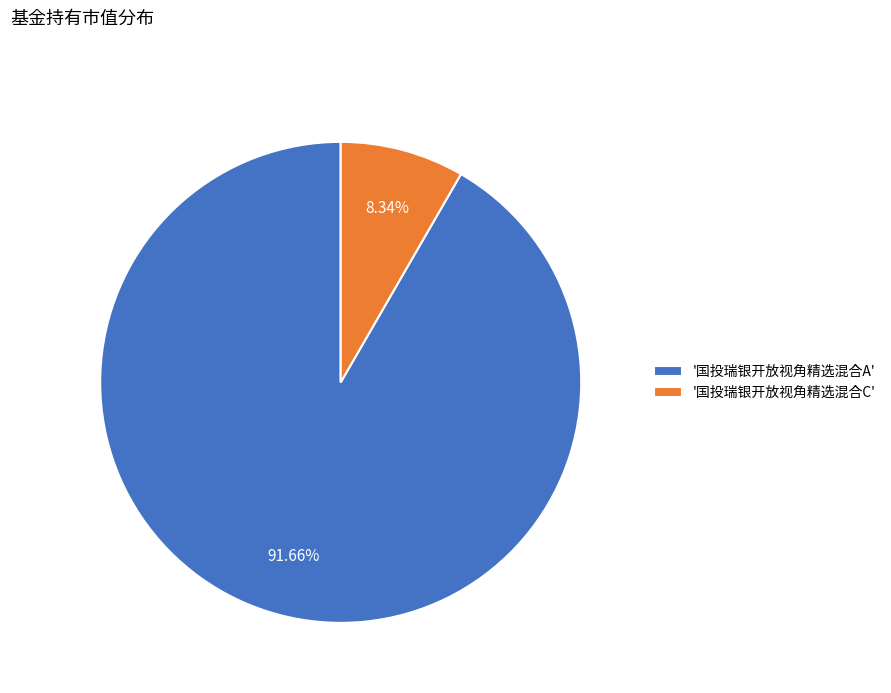

Rank the categories by value from highest to lowest.

'国投瑞银开放视角精选混合A', '国投瑞银开放视角精选混合C'